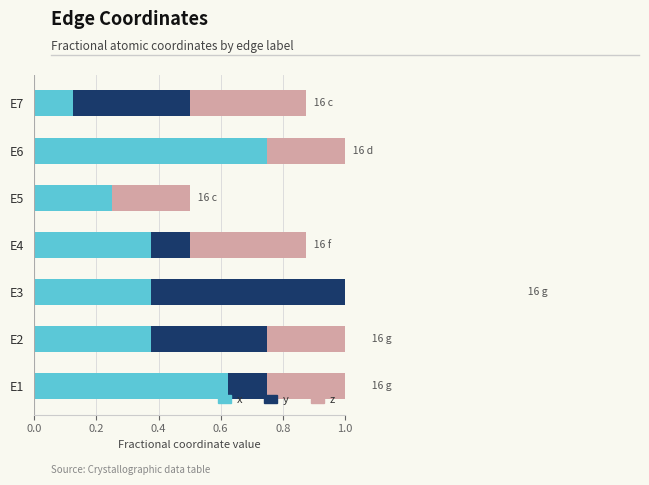

Rank the series at E1 from lowest to highest value.

y, z, x